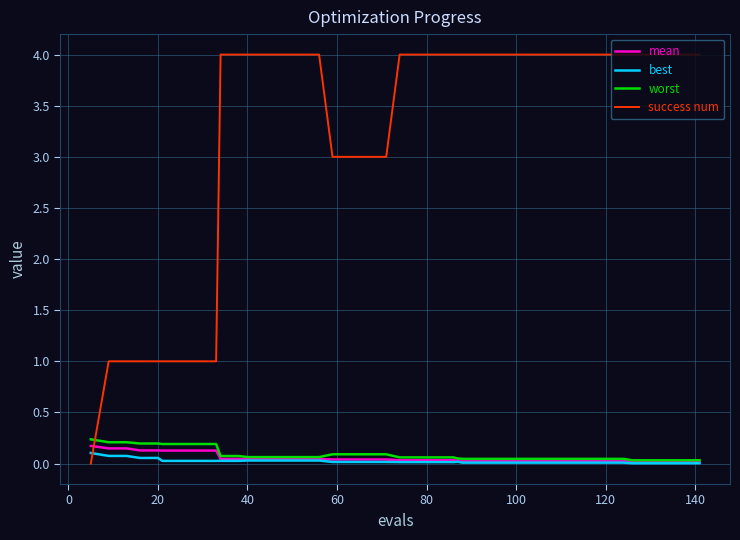

Which series has the largest total across all categories?

success num